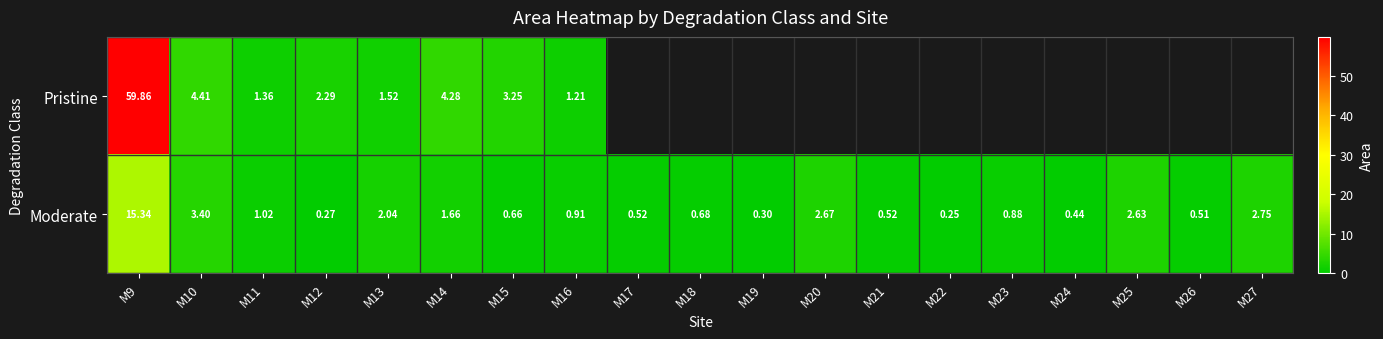

Which series changed the most between M11 and M12?

Pristine